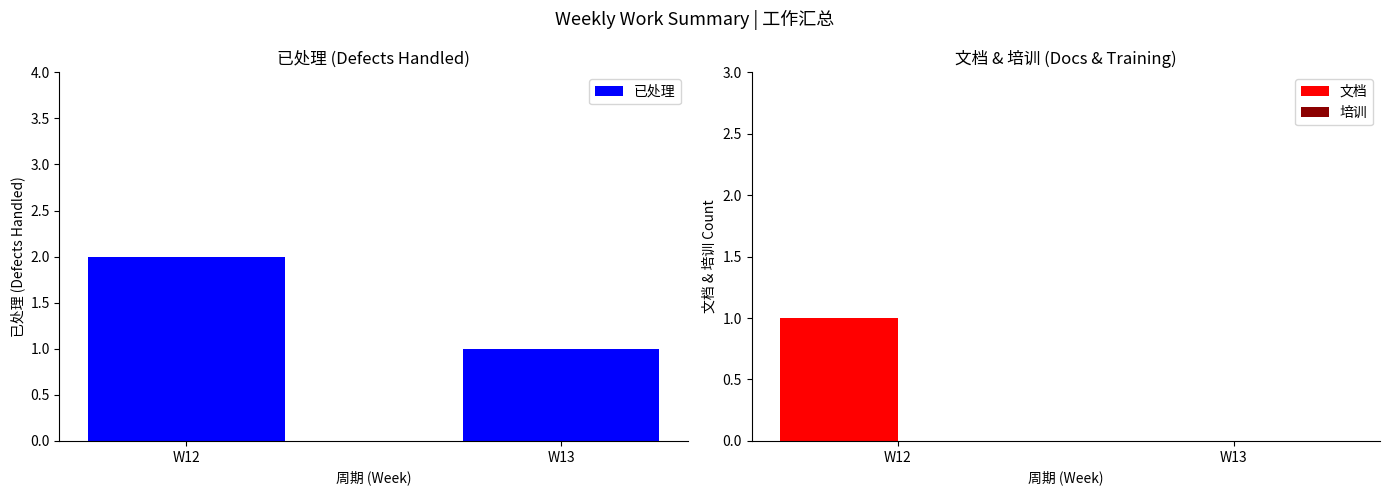

Which series has the largest total across all categories?

已处理